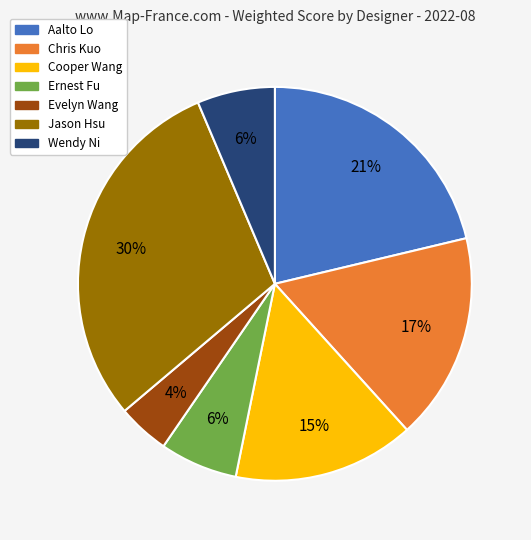

Which category has the smallest portion of the pie?

Evelyn Wang